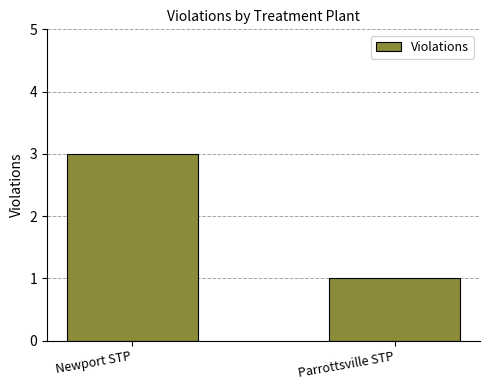

What is the minimum value shown in the chart?

1